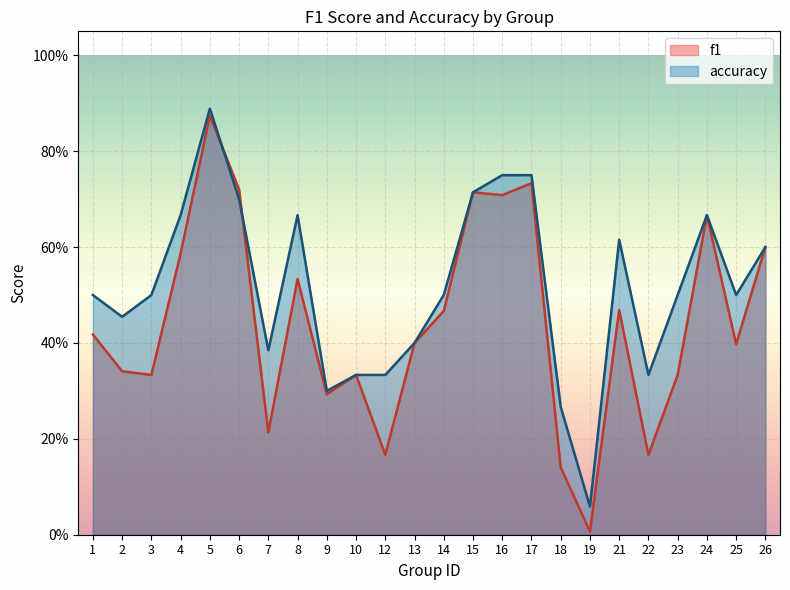

Which series has the largest range (max minus min)?

f1